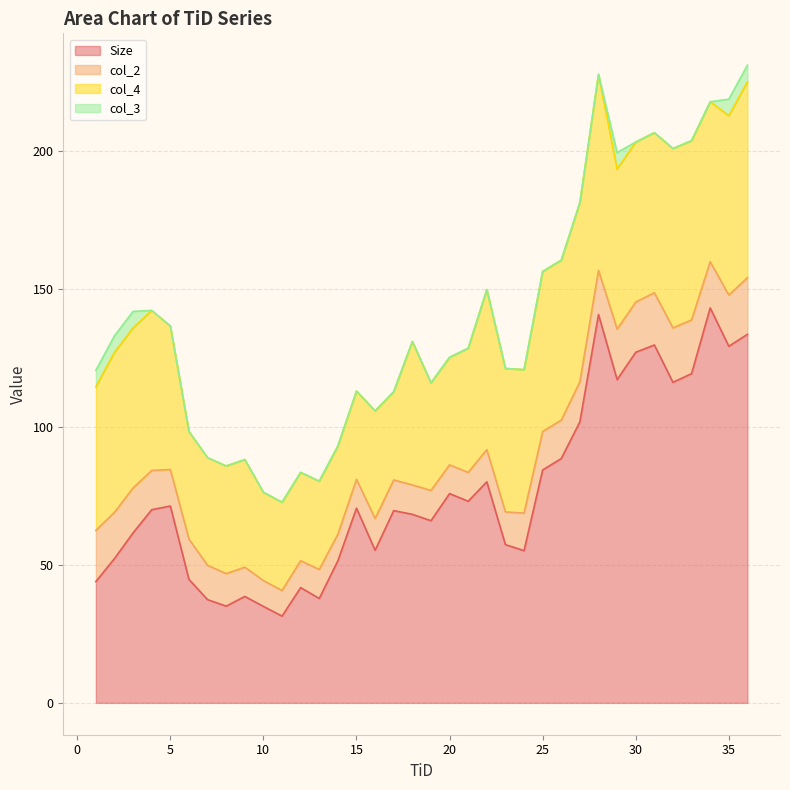

Which series has the widest spread of values?

Size